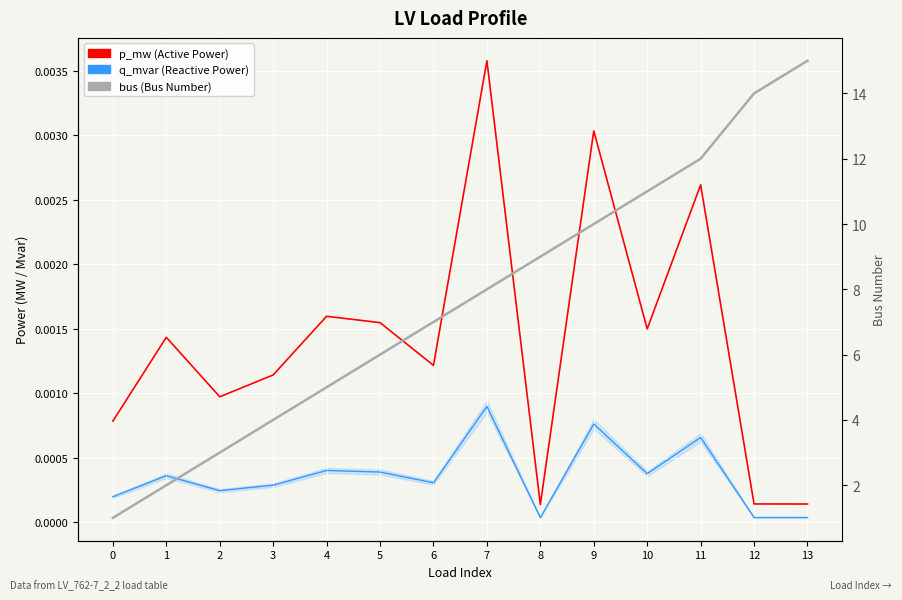

Where is the first local maximum for q_mvar (Reactive Power)?

1